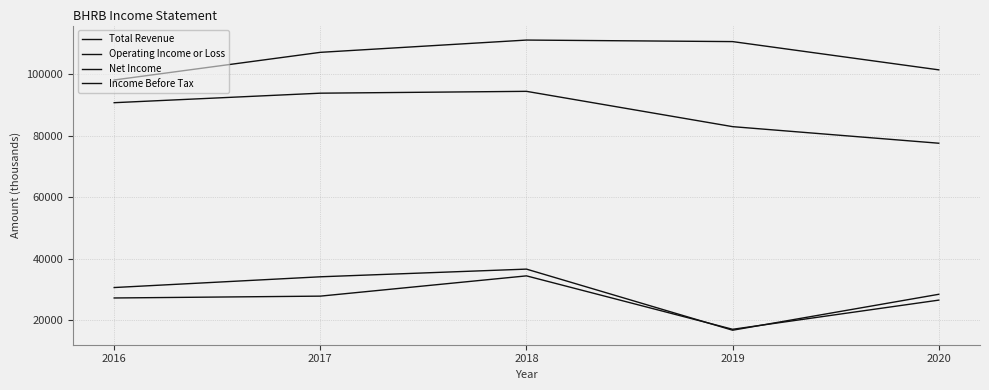

Reading left to right, what are all the values shown in this chart?

Total Revenue: 2016=98200	2017=107200	2018=111200	2019=110700	2020=101500
Operating Income or Loss: 2016=90800	2017=93900	2018=94500	2019=83000	2020=77600
Net Income: 2016=27200	2017=27800	2018=34400	2019=17000	2020=26500
Income Before Tax: 2016=30600	2017=34100	2018=36600	2019=16700	2020=28400